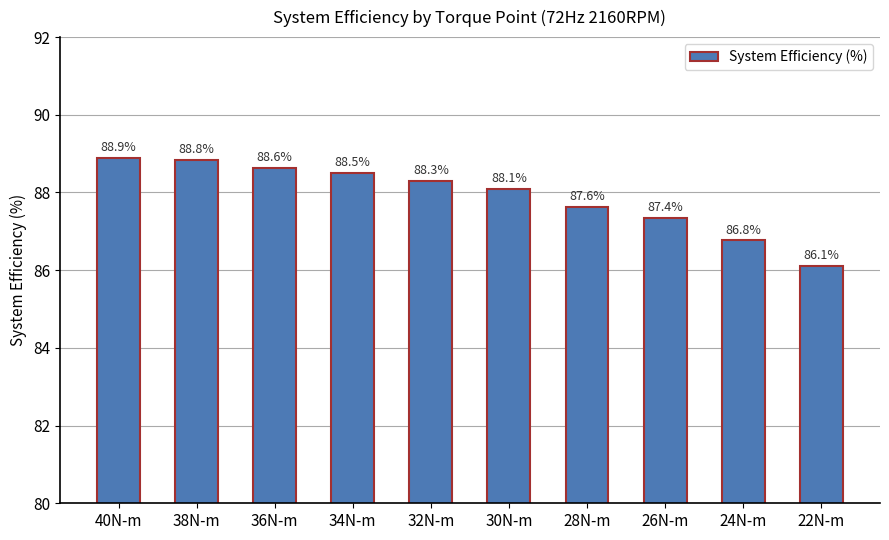

Where is the data nearest to the value 87?

24N-m